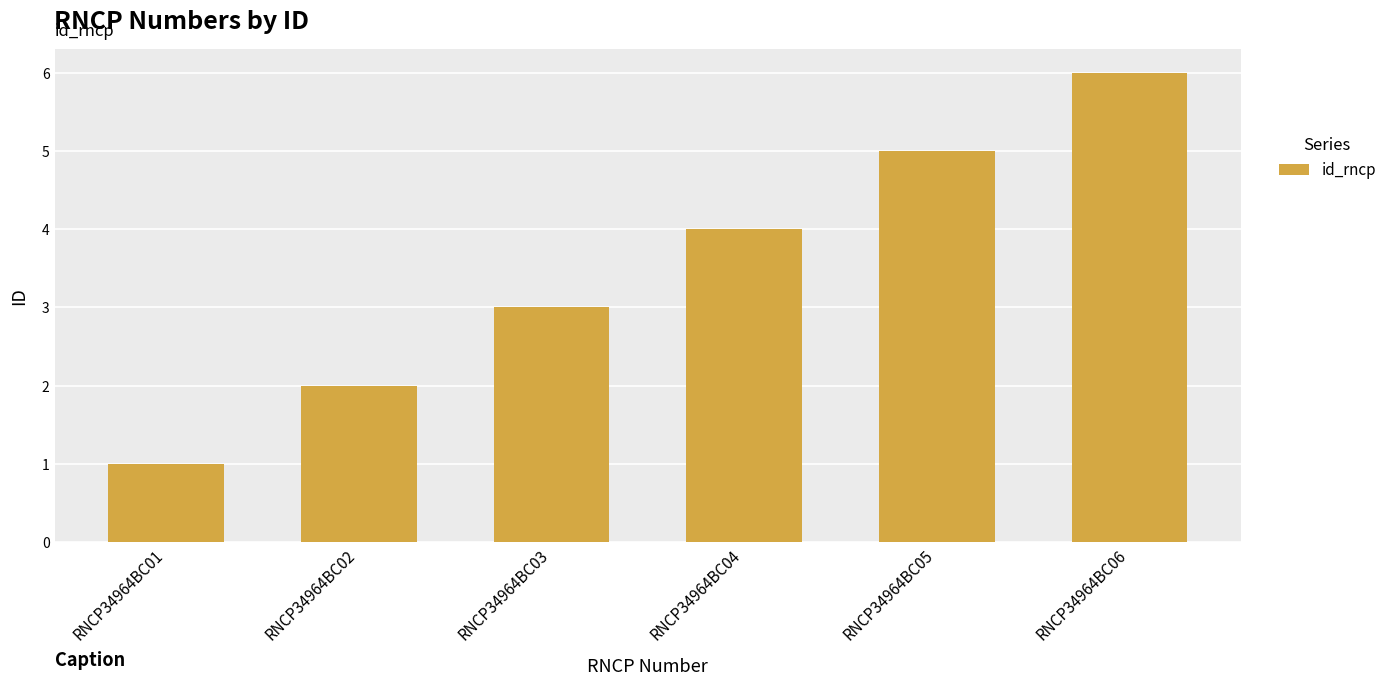

Is it true that the value at RNCP34964BC04 is 7?

False